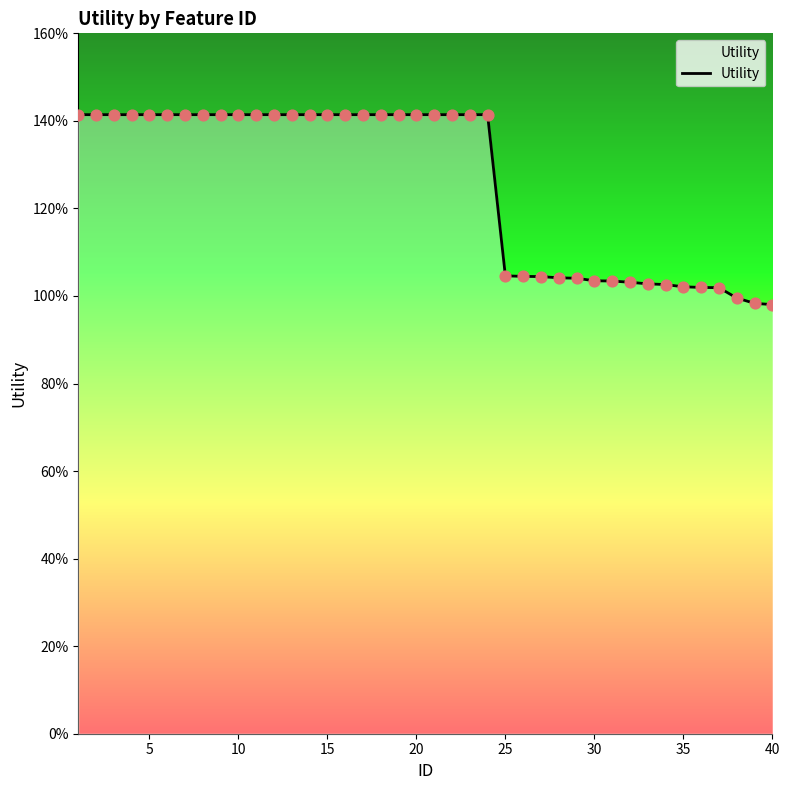

Does the chart have visible grid lines?

No